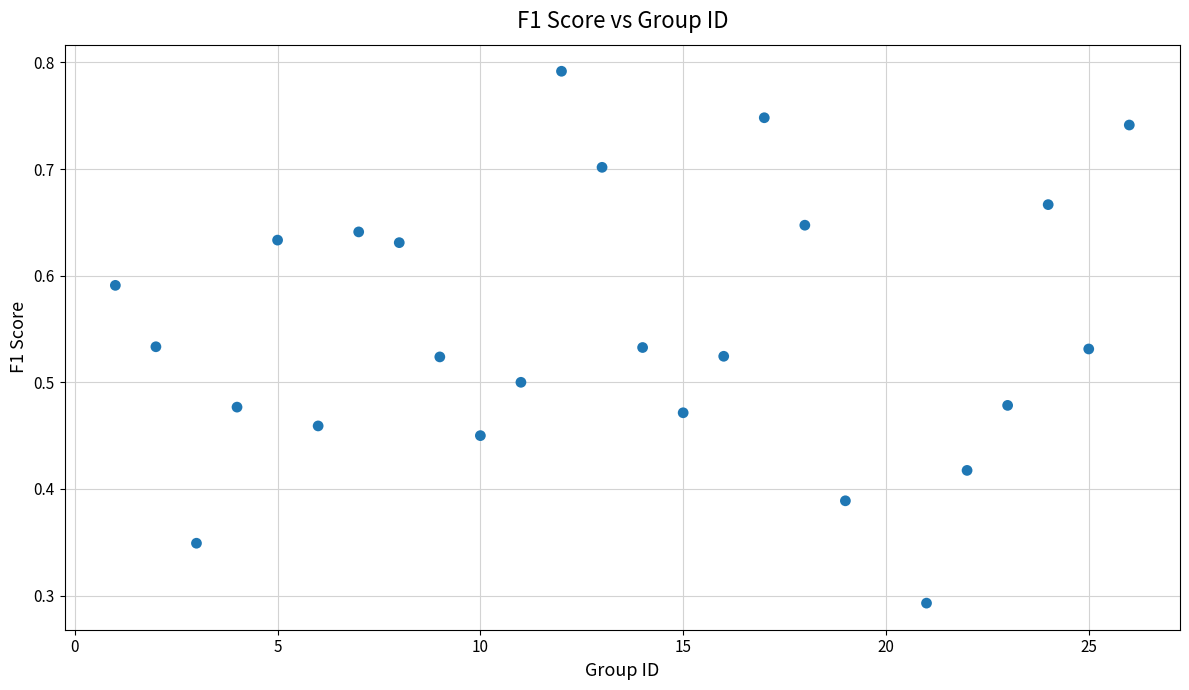

What is the range of X values (max minus min)?

25.0